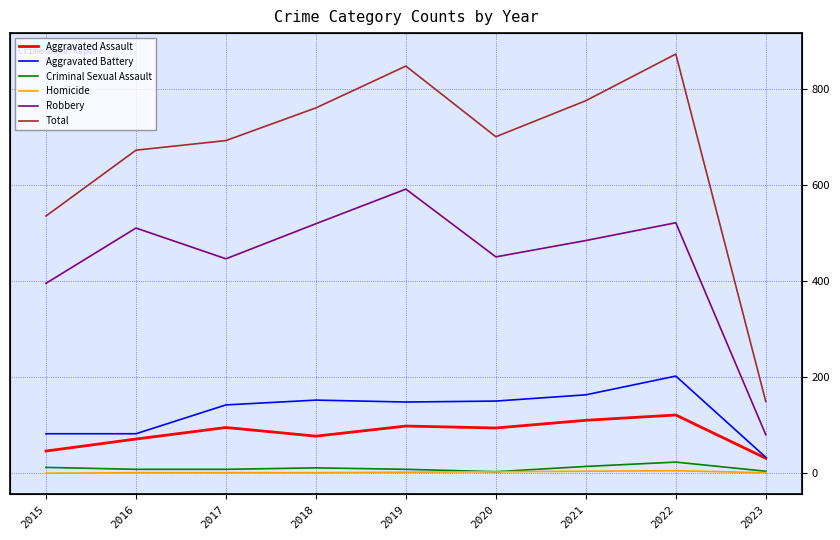

Where is Homicide nearest to the value 2?

2019